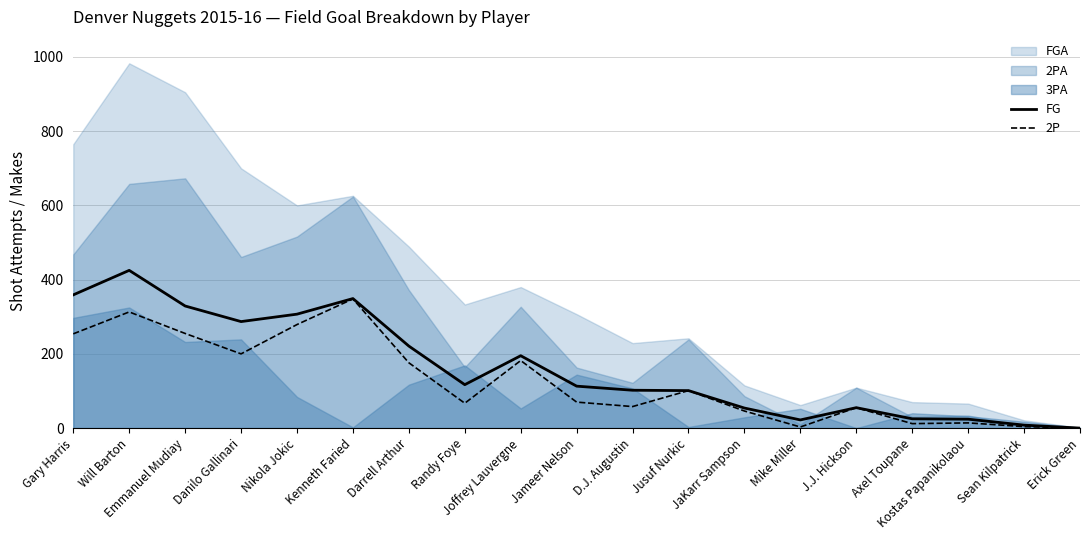

Which series changed the most between Danilo Gallinari and Kenneth Faried?

2P